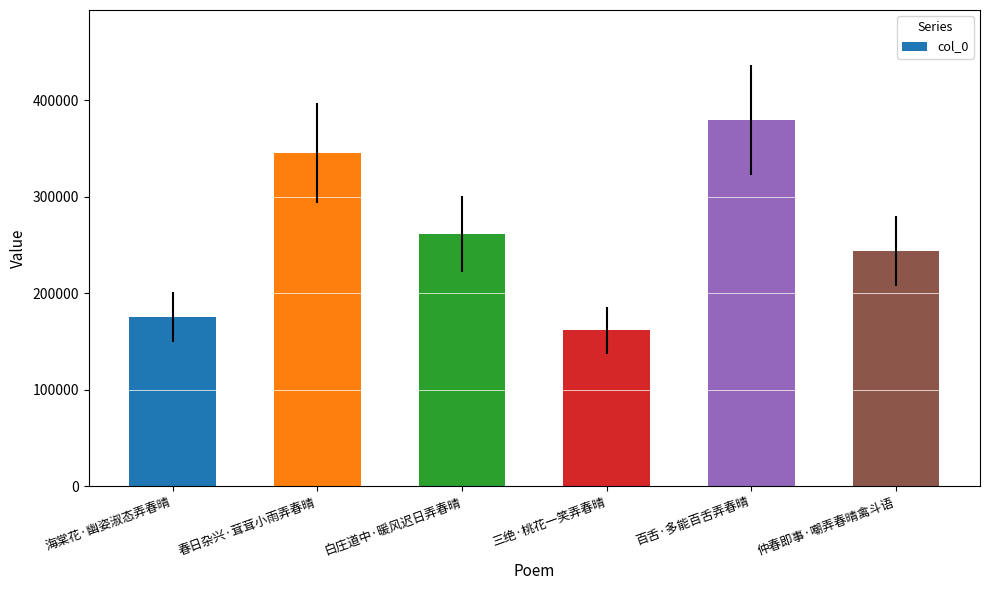

What is the label of the 5th bar from the right?

春日杂兴·茸茸小雨弄春晴